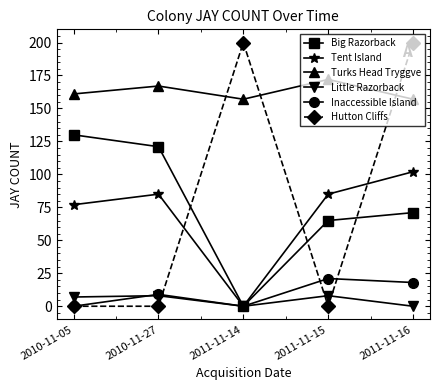

What is the difference between the highest and lowest values at 2011-11-14?

200